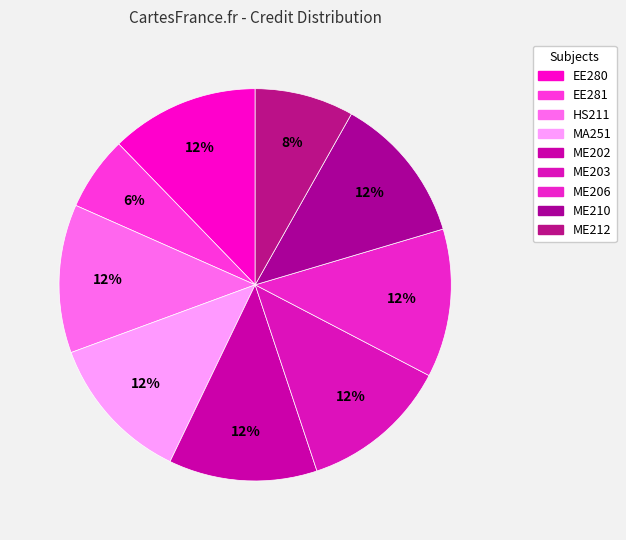

What is the ratio of the value at ME203 to the value at HS211?

1.0